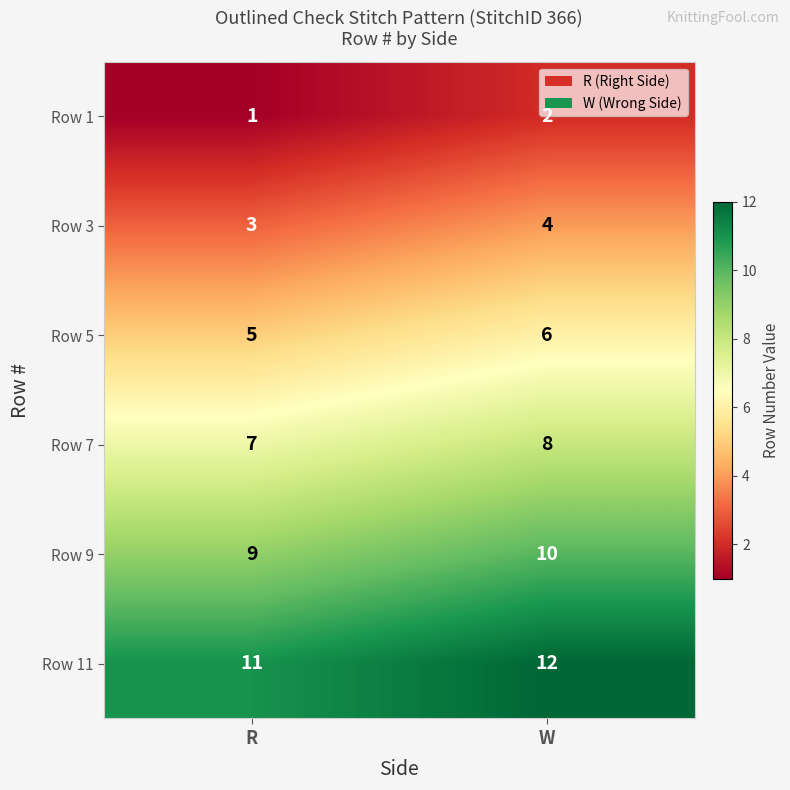

What is the total value across all series at R?

36